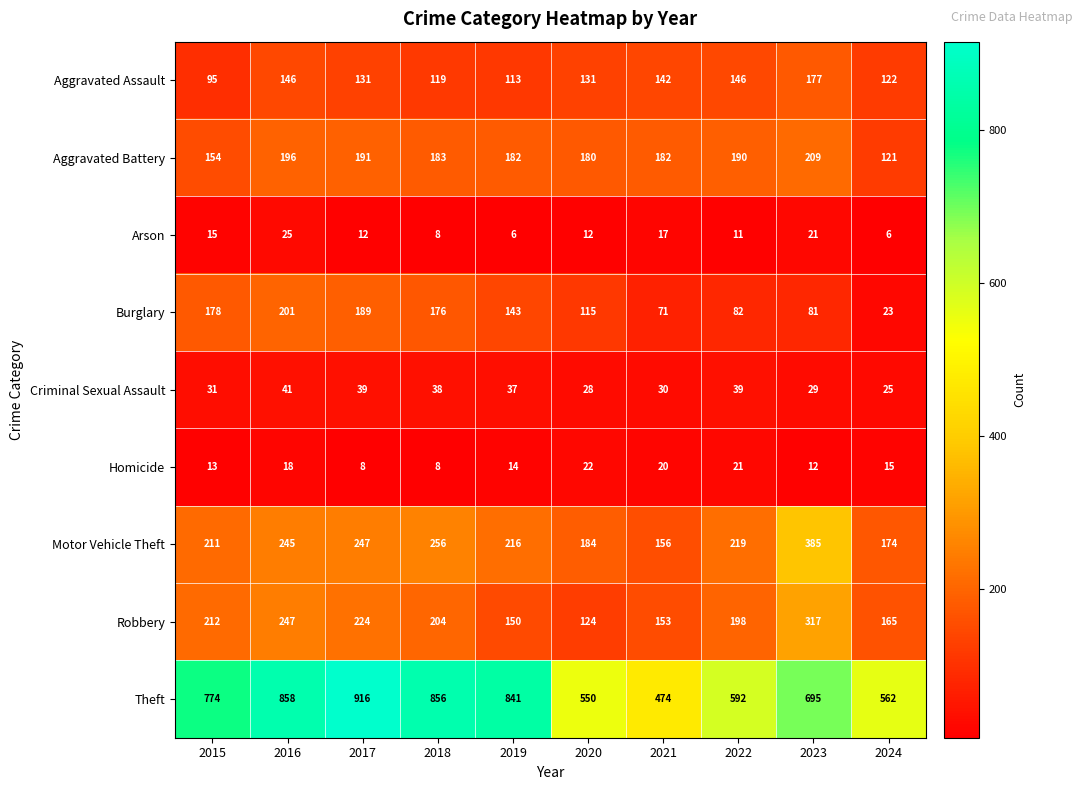

Which series has the largest total across all categories?

Theft